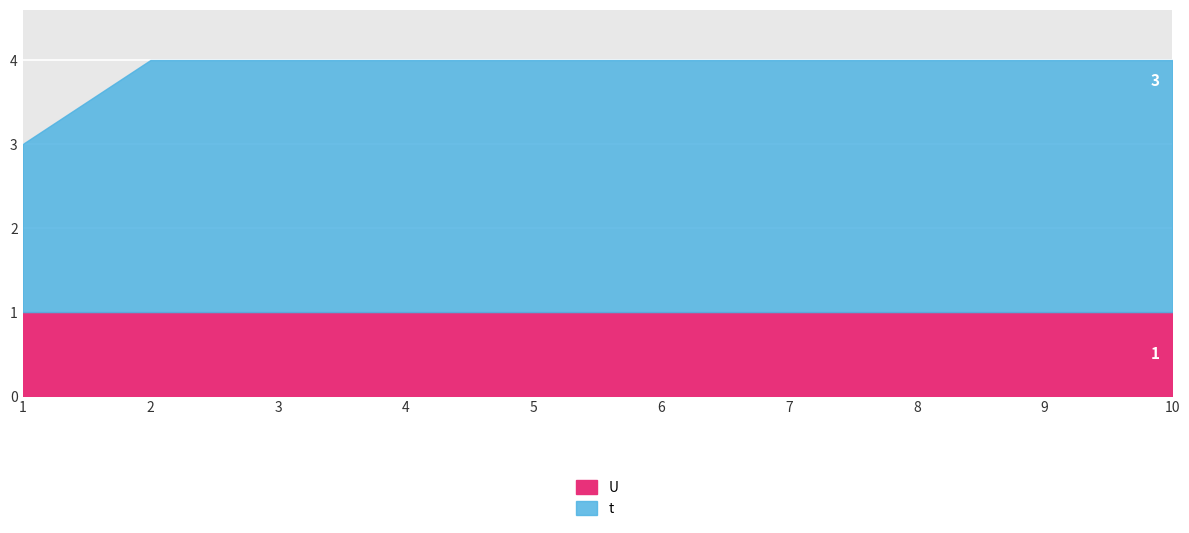

What is the total value across all series at 2?

4